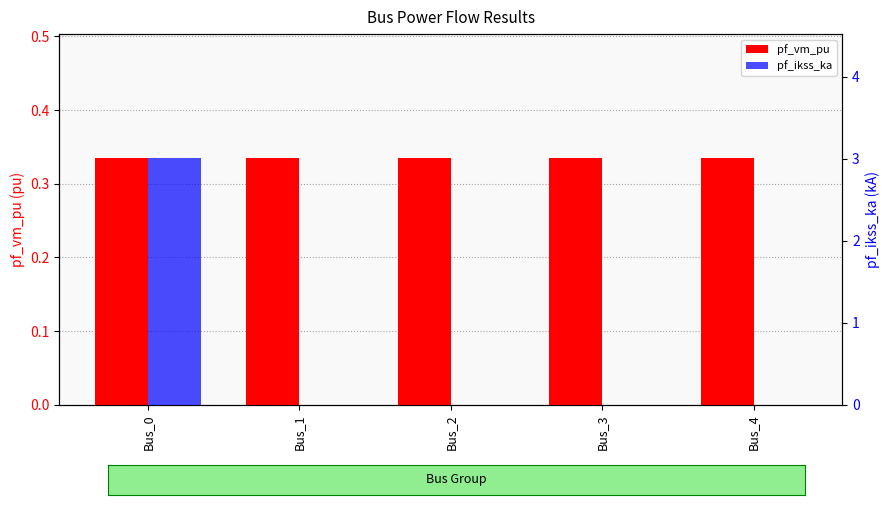

List the series in order of their overall mean, lowest first.

pf_vm_pu, pf_ikss_ka